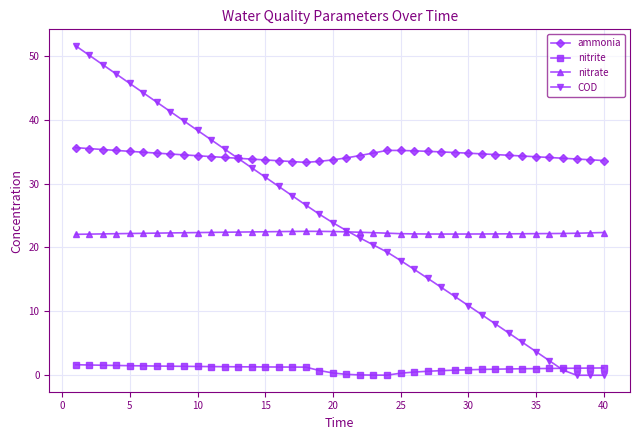

List the series in order of their peak value, lowest first.

nitrite, nitrate, ammonia, COD